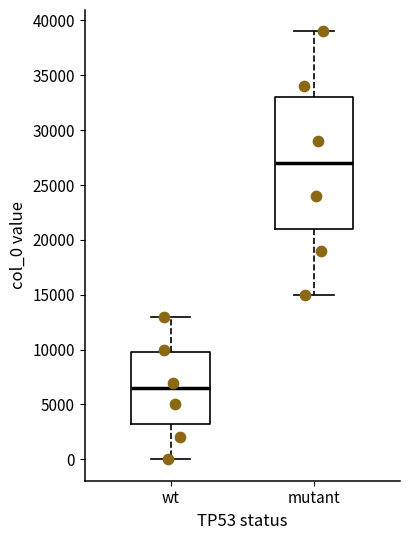

Reading left to right, transcribe this box plot: for each box, give where its median line is, the range the box spans, and where its two whiskers end, as read against the y-axis. The values are not printed on the chart, so give them approximately, as read against the axis.

wt: median 6500, box 3500 to 10000, whiskers 0 to 13000
mutant: median 27000, box 21000 to 33000, whiskers 15000 to 39000